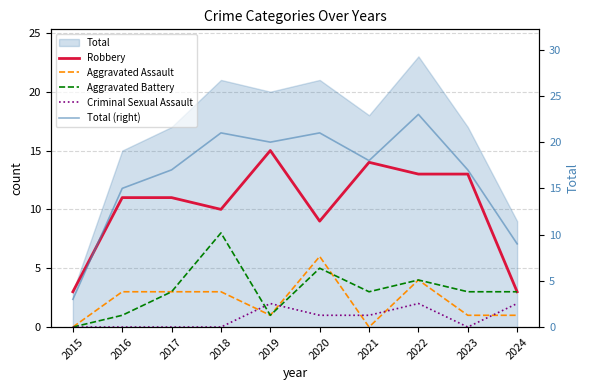

What is the difference between the second highest and minimum values in the Total (right) series?

18